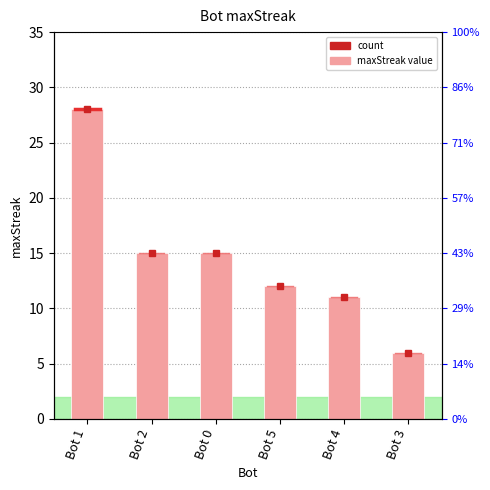

What is the difference between the second highest and second lowest values?

4